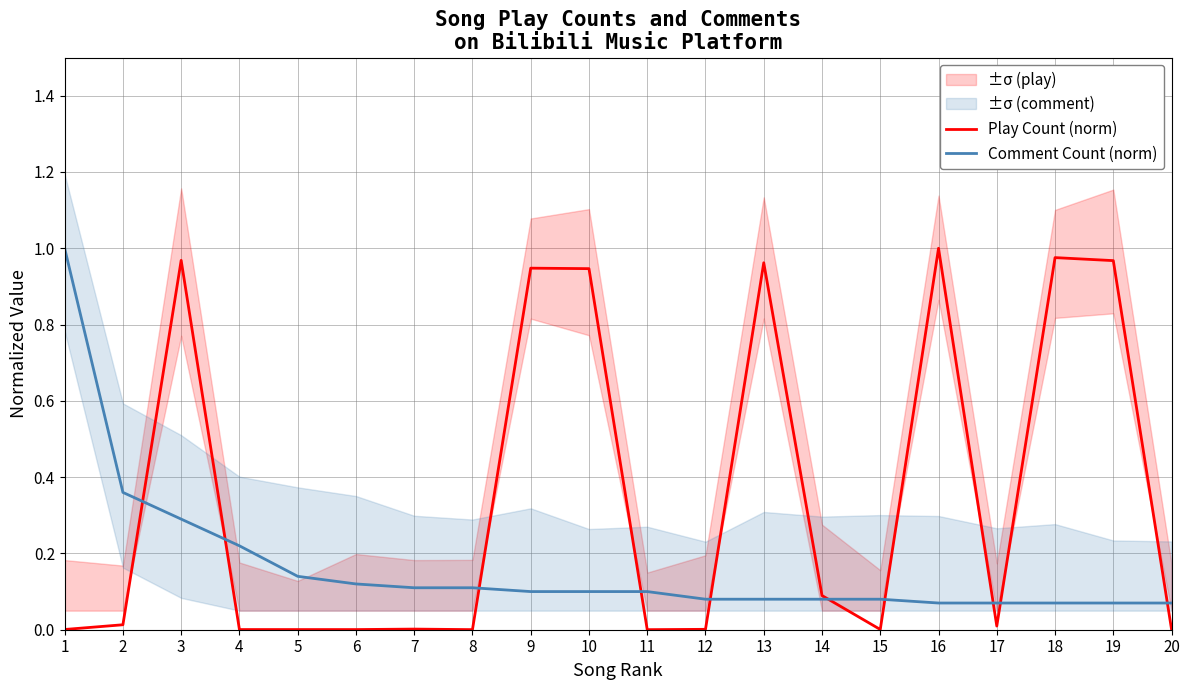

Between which two adjacent categories do Comment Count (norm) and Play Count (norm) first intersect?

2 and 3